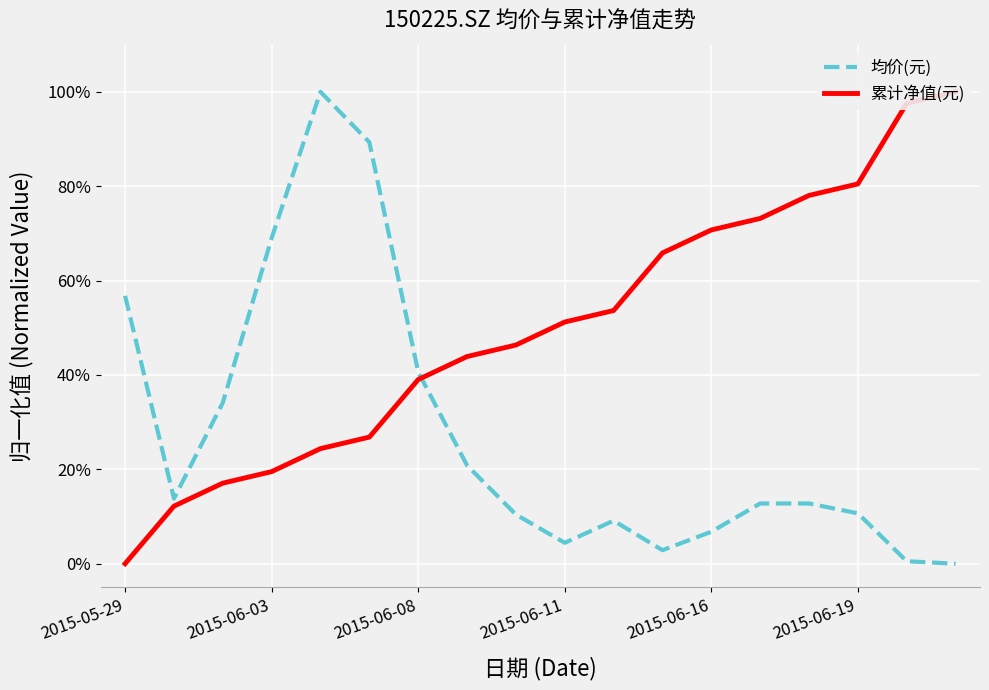

The 均价(元) series shows 0.0 at 16. True or false?

False